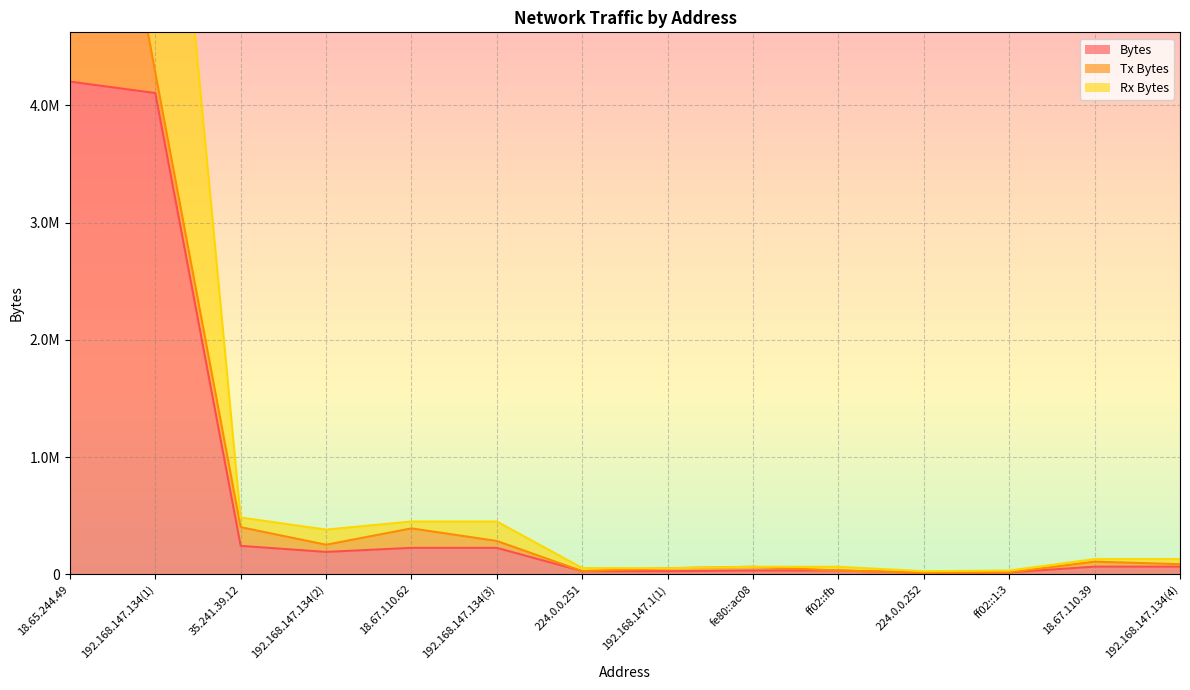

List the series in order of their peak value, highest first.

Bytes, Tx Bytes, Rx Bytes